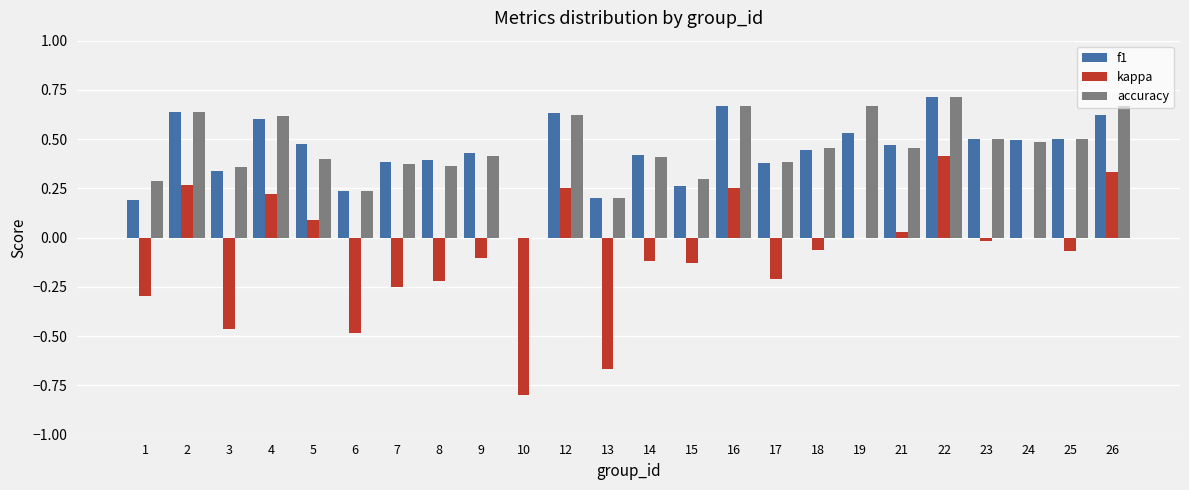

At which label does kappa reach its peak?

22